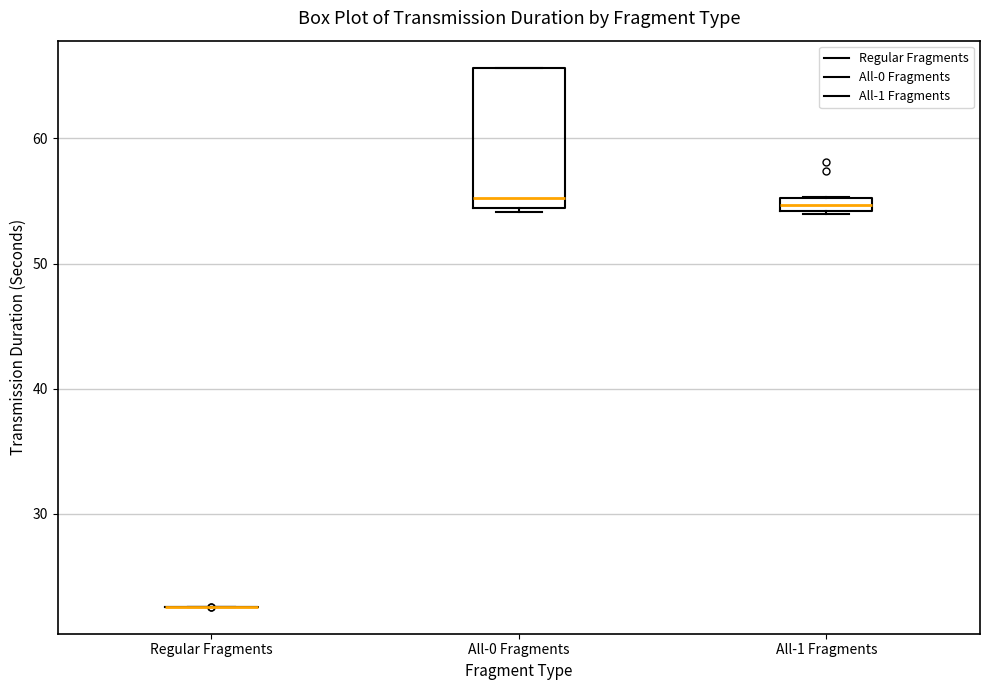

Where is the upper edge of the box for All-0 Fragments on the y-axis? The values are not printed on the chart, so give them approximately, as read against the axis.

66